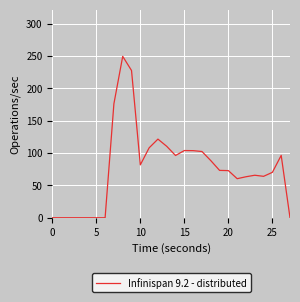

What is the difference between the maximum and minimum values?

249.3